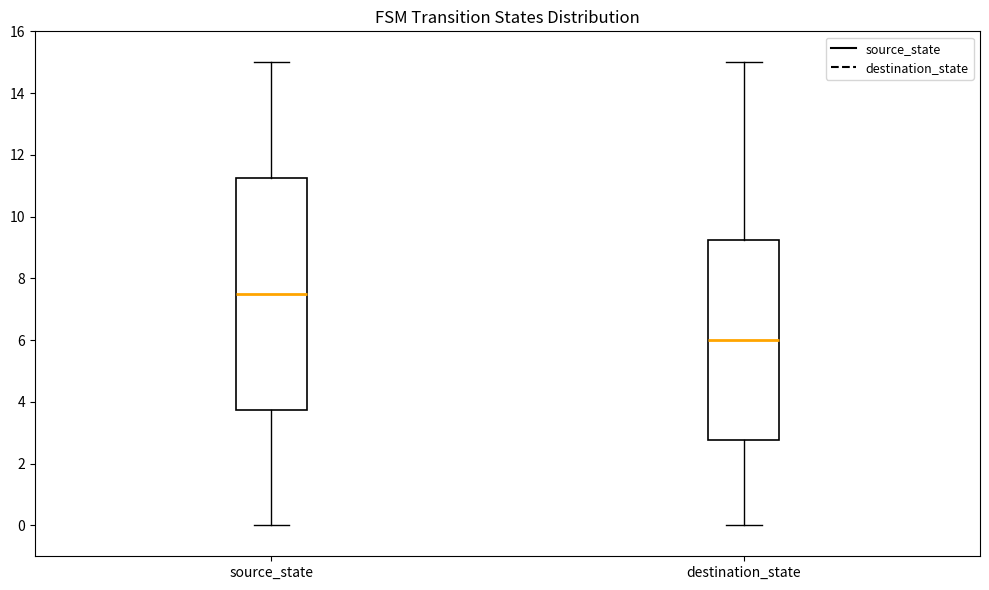

Which box is the tallest, from its lower edge to its upper edge?

source_state